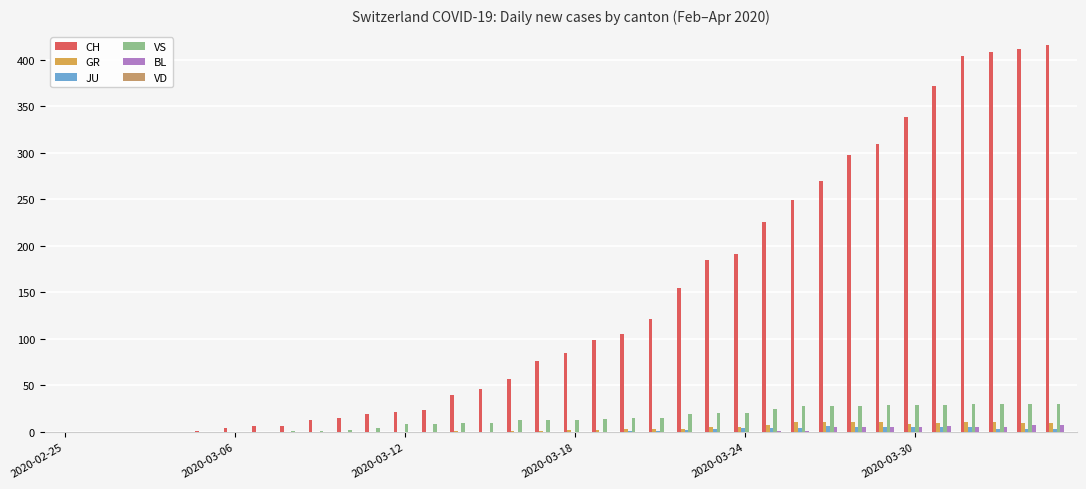

How many groups of bars are there?

36